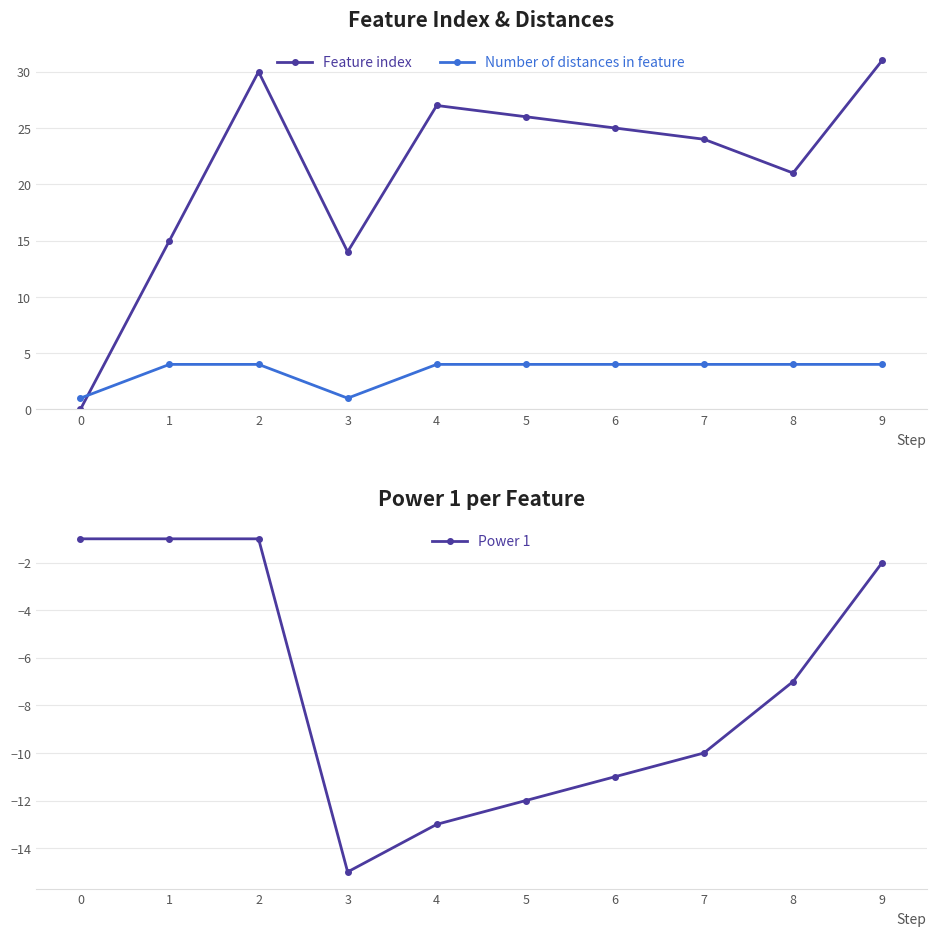

What are all the series names shown in the legend?

Feature index, Number of distances in feature, Power 1